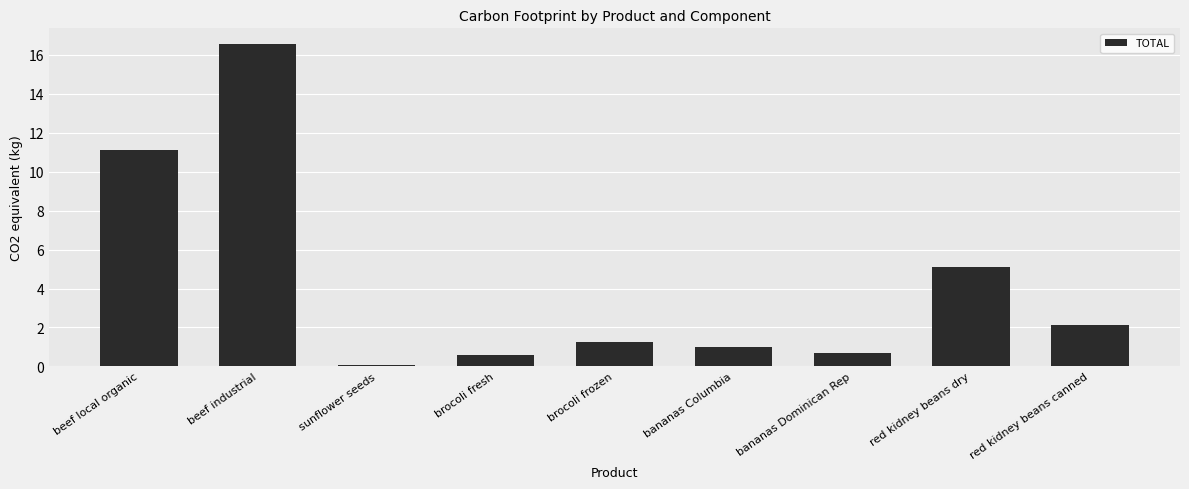

What is the label of the 4th bar from the right?

bananas Columbia